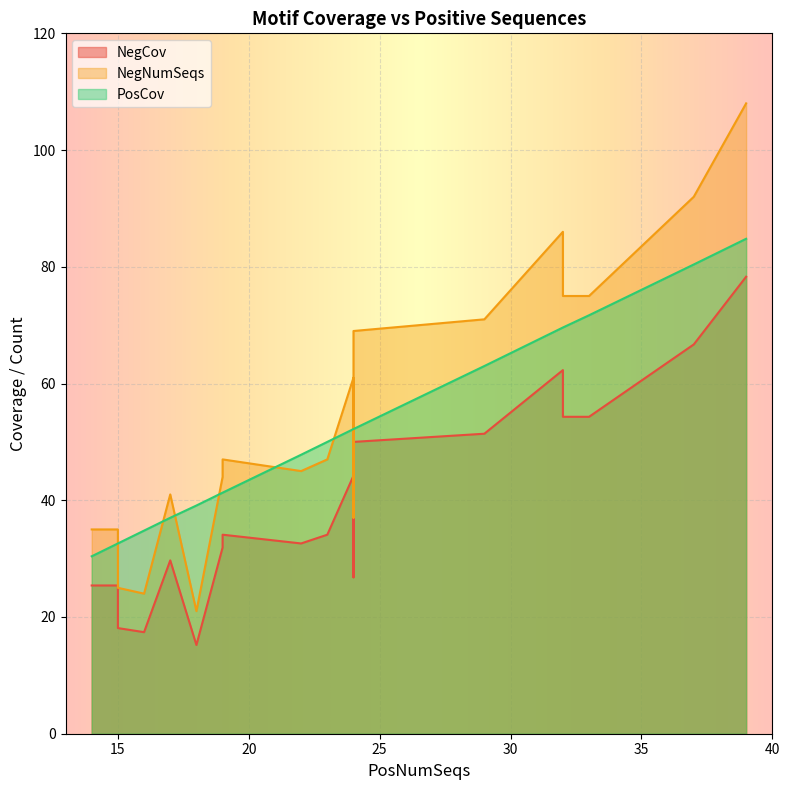

Reading right to left, transcribe all the data shown in this chart.

NegCov: 15=18.1	15=23.9	23=34.1	17=29.7	37=66.7	22=32.6	19=31.9	14=25.4	32=54.3	16=17.4	24=50.0	18=15.2	33=54.3	32=62.3	24=44.2	24=26.8	39=78.3	19=34.1	15=25.4	29=51.4
NegNumSeqs: 15=25.0	15=33.0	23=47.0	17=41.0	37=92.0	22=45.0	19=44.0	14=35.0	32=75.0	16=24.0	24=69.0	18=21.0	33=75.0	32=86.0	24=61.0	24=37.0	39=108.0	19=47.0	15=35.0	29=71.0
PosCov: 15=32.6	15=32.6	23=50.0	17=37.0	37=80.4	22=47.8	19=41.3	14=30.4	32=69.6	16=34.8	24=52.2	18=39.1	33=71.7	32=69.6	24=52.2	24=52.2	39=84.8	19=41.3	15=32.6	29=63.0